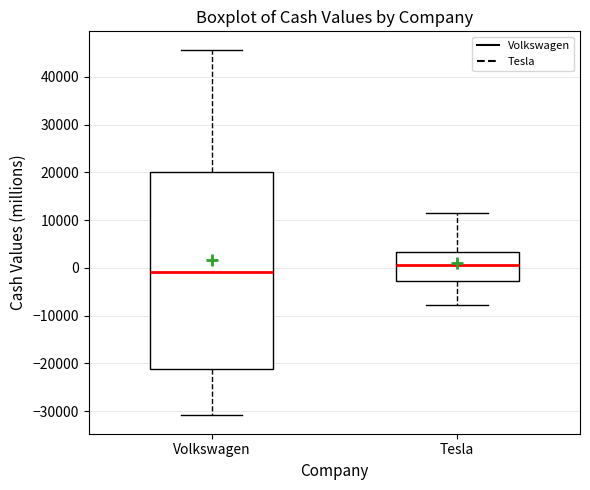

Which box has the highest median line?

Tesla